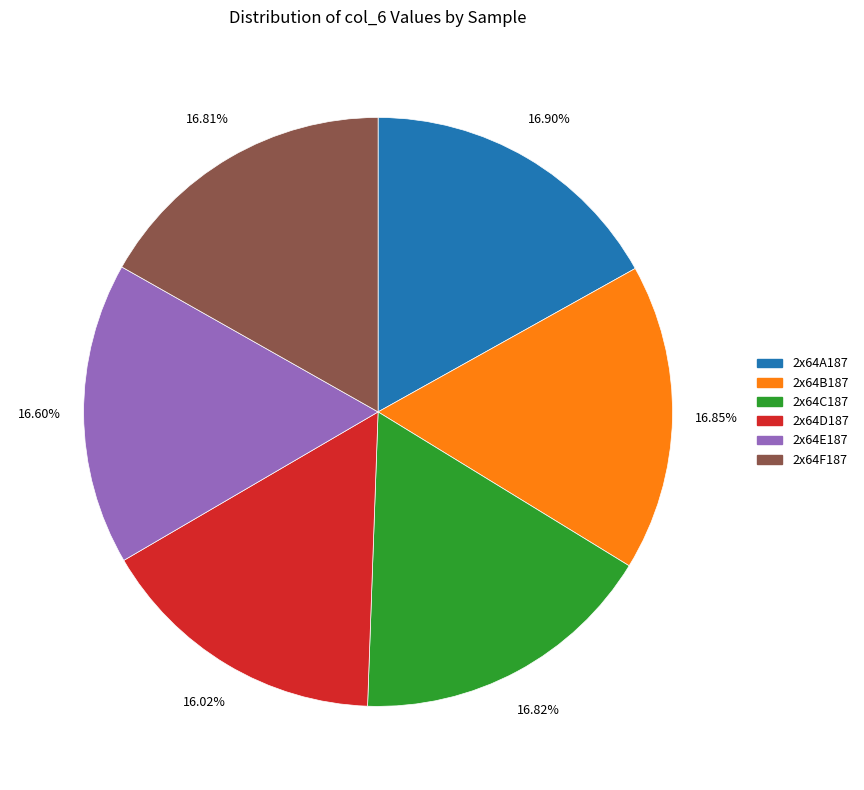

Does any single category account for the majority?

No